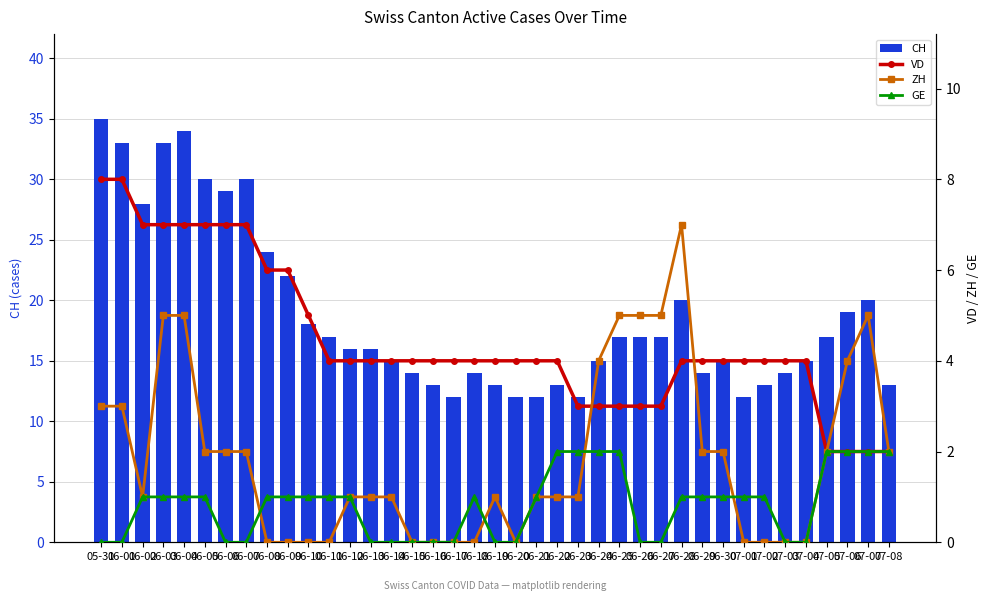

Reading right to left, extract all data points from this chart.

CH: 07-08=13	07-07=20	07-06=19	07-05=17	07-04=15	07-03=14	07-02=13	07-01=12	06-30=15	06-29=14	06-28=20	06-27=17	06-26=17	06-25=17	06-24=15	06-23=12	06-22=13	06-21=12	06-20=12	06-19=13	06-18=14	06-17=12	06-16=13	06-15=14	06-14=15	06-13=16	06-12=16	06-11=17	06-10=18	06-09=22	06-08=24	06-07=30	06-06=29	06-05=30	06-04=34	06-03=33	06-02=28	06-01=33	05-31=35
VD: 07-08=2	07-07=2	07-06=2	07-05=2	07-04=4	07-03=4	07-02=4	07-01=4	06-30=4	06-29=4	06-28=4	06-27=3	06-26=3	06-25=3	06-24=3	06-23=3	06-22=4	06-21=4	06-20=4	06-19=4	06-18=4	06-17=4	06-16=4	06-15=4	06-14=4	06-13=4	06-12=4	06-11=4	06-10=5	06-09=6	06-08=6	06-07=7	06-06=7	06-05=7	06-04=7	06-03=7	06-02=7	06-01=8	05-31=8
ZH: 07-08=2	07-07=5	07-06=4	07-05=2	07-04=0	07-03=0	07-02=0	07-01=0	06-30=2	06-29=2	06-28=7	06-27=5	06-26=5	06-25=5	06-24=4	06-23=1	06-22=1	06-21=1	06-20=0	06-19=1	06-18=0	06-17=0	06-16=0	06-15=0	06-14=1	06-13=1	06-12=1	06-11=0	06-10=0	06-09=0	06-08=0	06-07=2	06-06=2	06-05=2	06-04=5	06-03=5	06-02=1	06-01=3	05-31=3
GE: 07-08=2	07-07=2	07-06=2	07-05=2	07-04=0	07-03=0	07-02=1	07-01=1	06-30=1	06-29=1	06-28=1	06-27=0	06-26=0	06-25=2	06-24=2	06-23=2	06-22=2	06-21=1	06-20=0	06-19=0	06-18=1	06-17=0	06-16=0	06-15=0	06-14=0	06-13=0	06-12=1	06-11=1	06-10=1	06-09=1	06-08=1	06-07=0	06-06=0	06-05=1	06-04=1	06-03=1	06-02=1	06-01=0	05-31=0